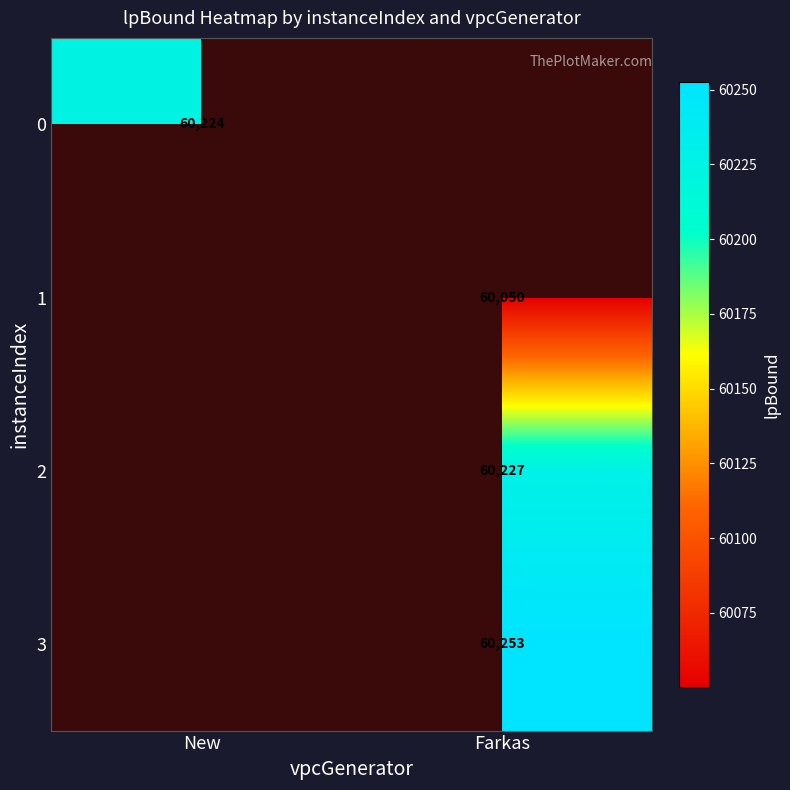

Between New and Farkas, which is larger?

Farkas